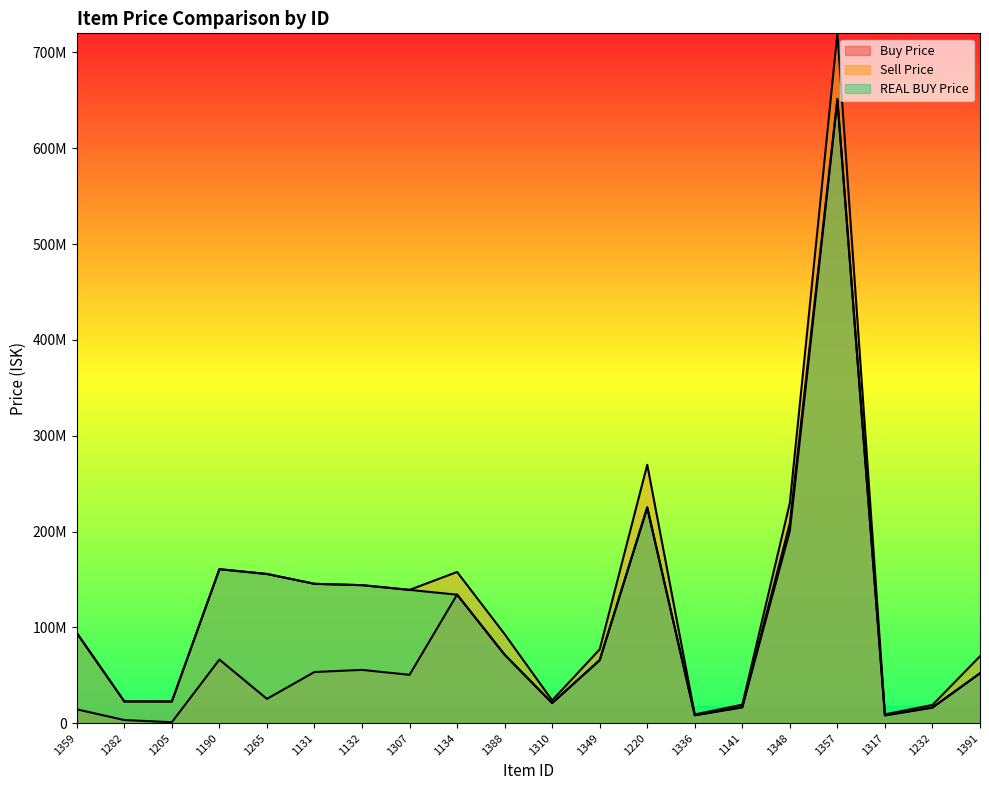

At which category does REAL BUY Price reach its first local peak?

1190